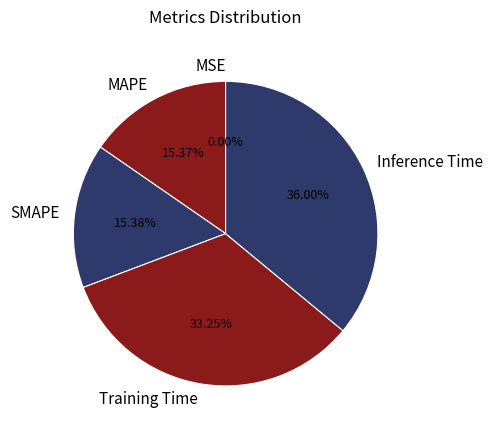

What is the largest slice in the pie chart?

Inference Time